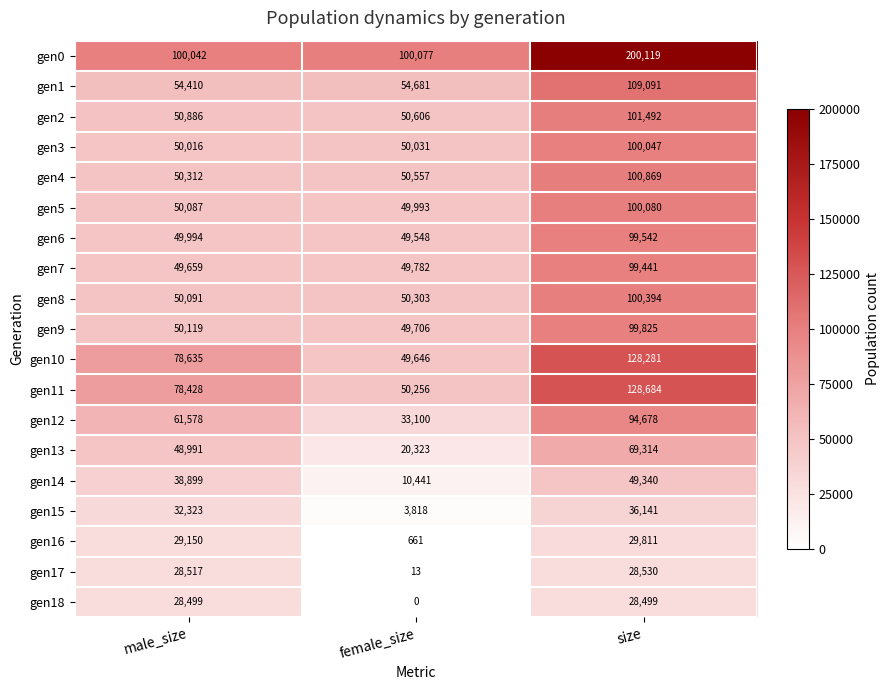

What is the total value across all series at male_size?

980636